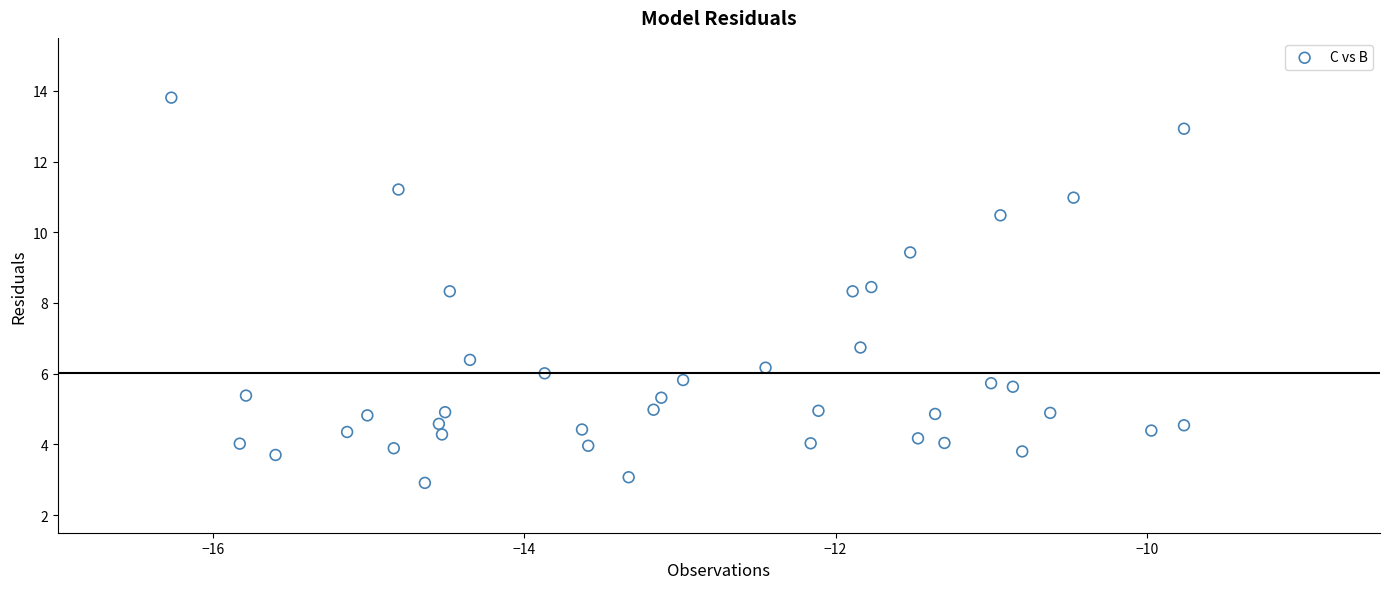

What is the range of Y values (max minus min)?

10.9